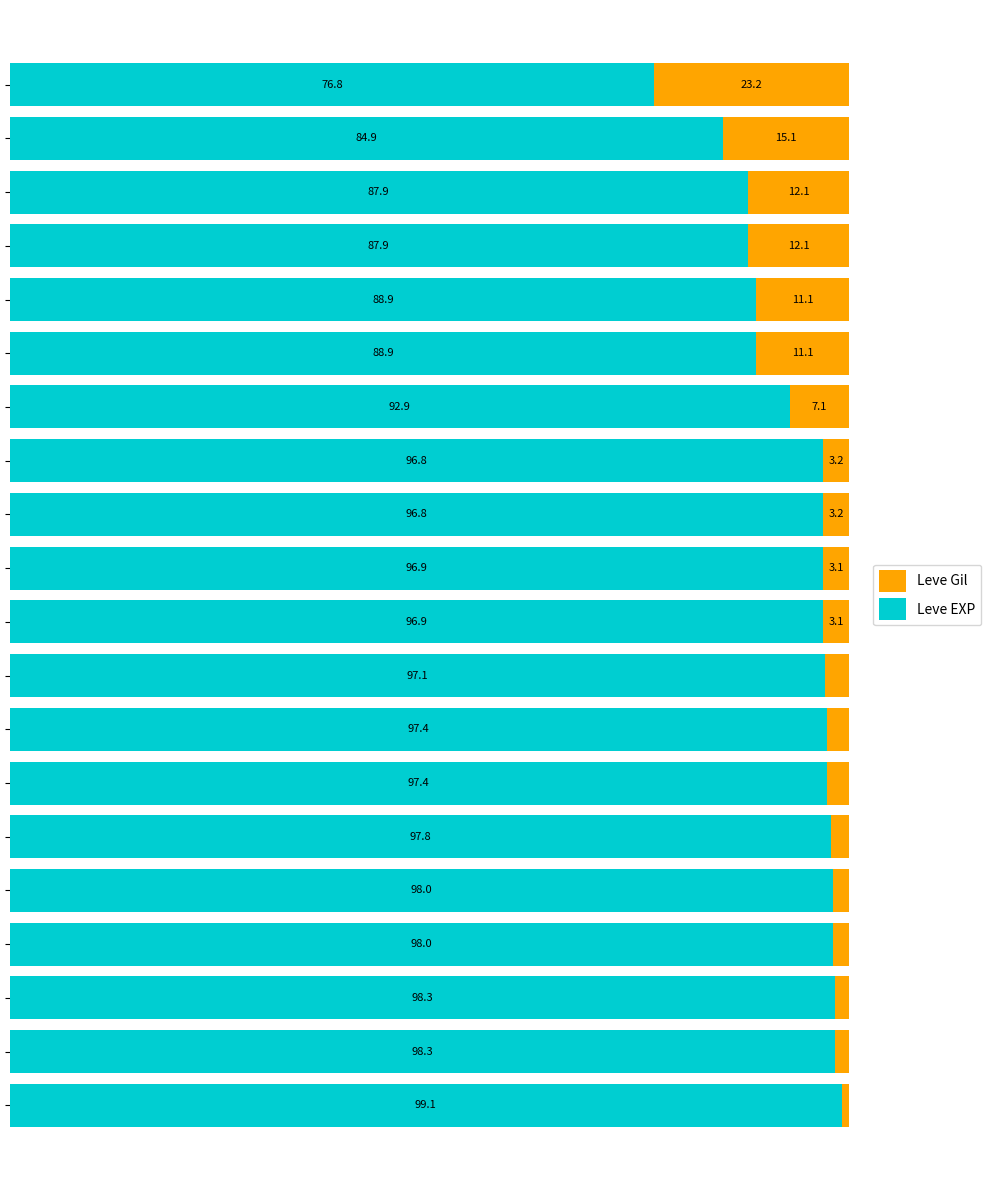

At how many categories does at least one series exceed 28?

20